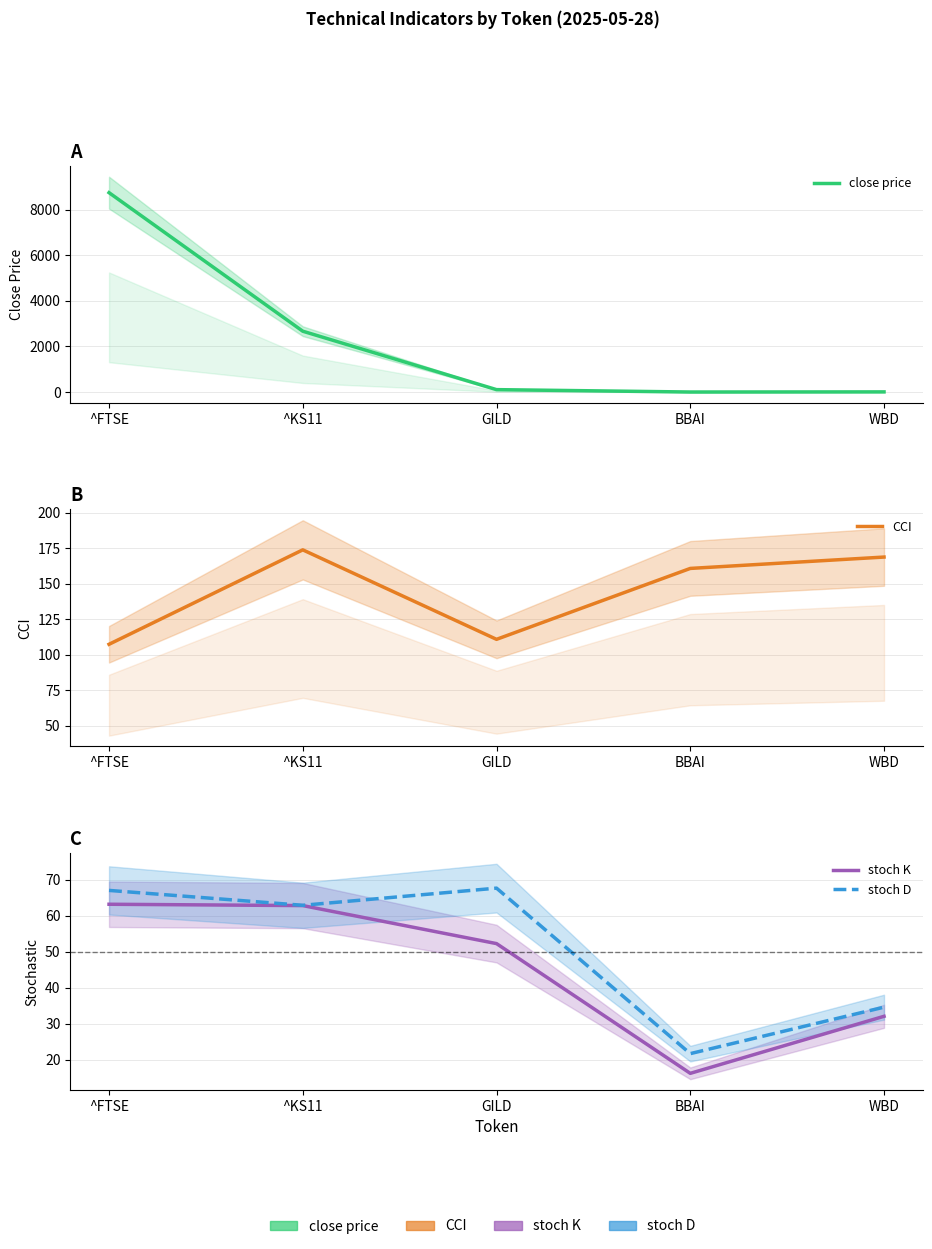

Count the number of data series in this chart.

4